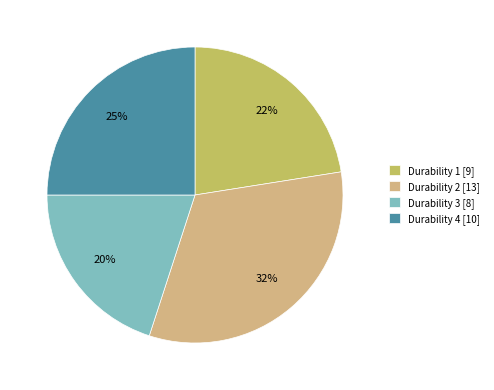

Is Durability 4 [10] the majority of the pie?

No